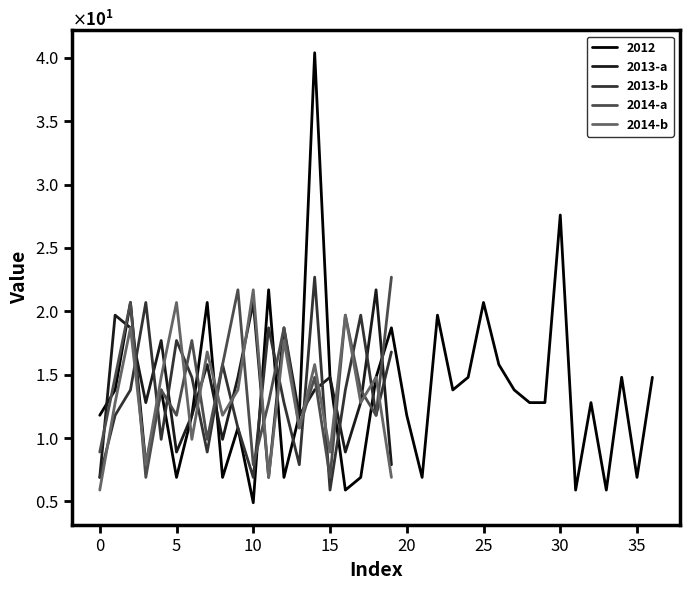

True or false: 2013-a and 2014-b intersect in this chart.

True